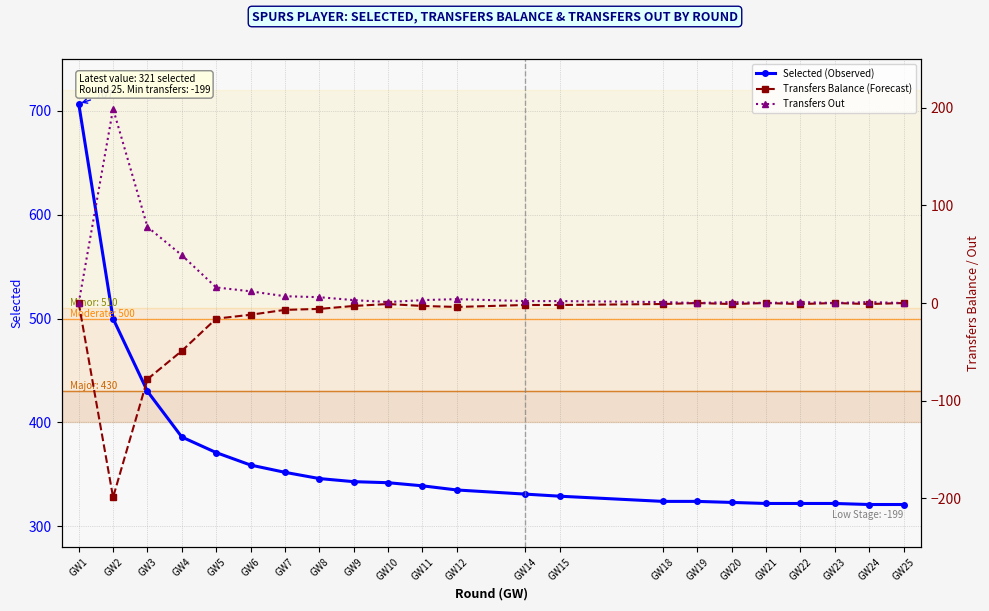

What is the average value of the Transfers Balance (Forecast) series?

-18